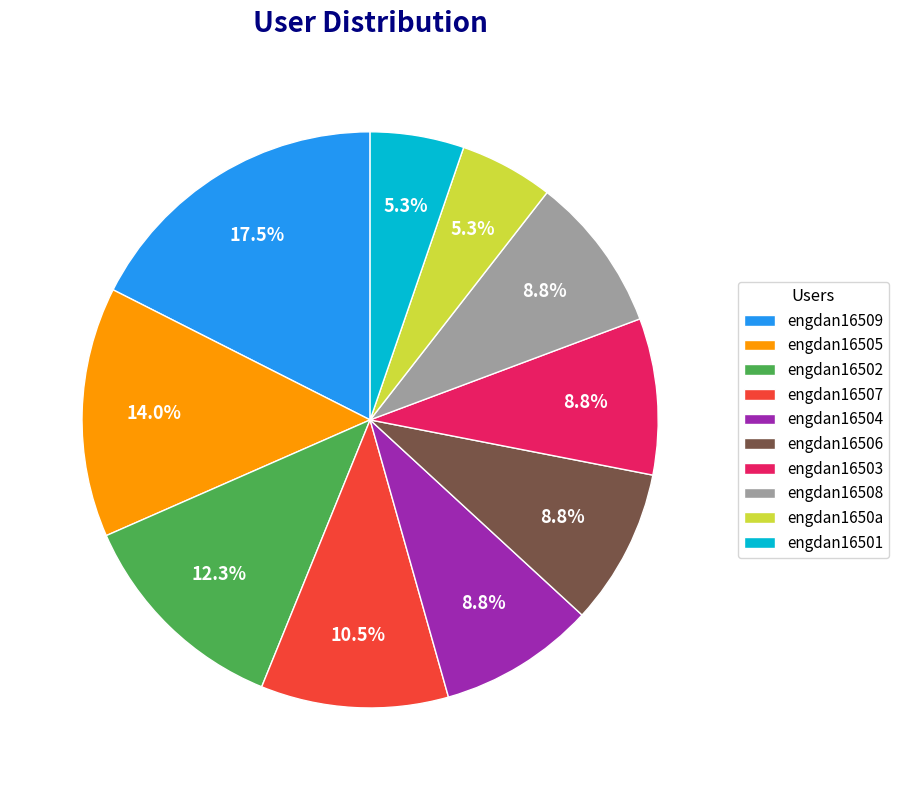

True or false: engdan16506 accounts for 9% of the total.

True